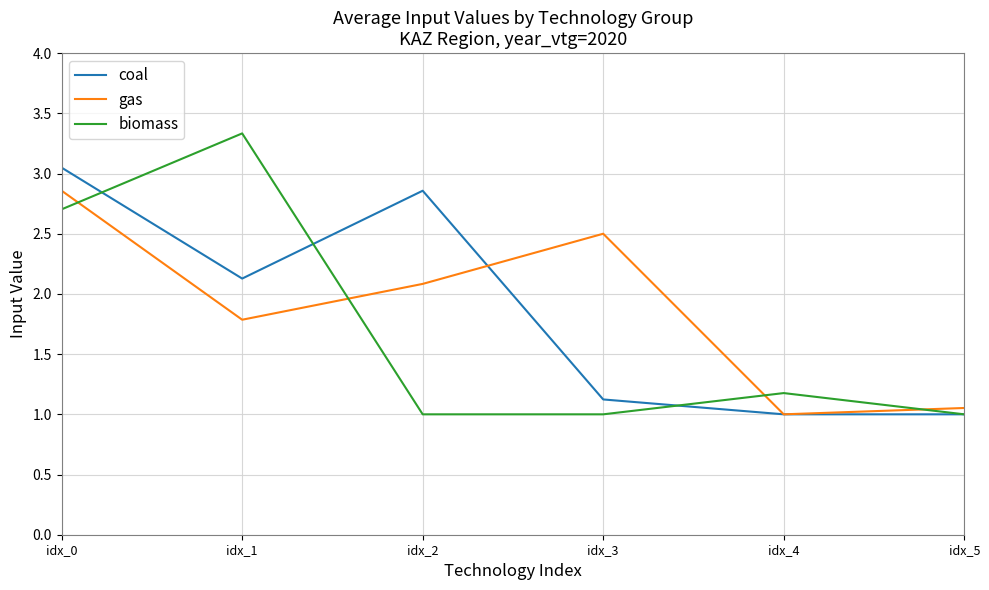

The value of biomass at idx_4 is 1.6. True or false?

False